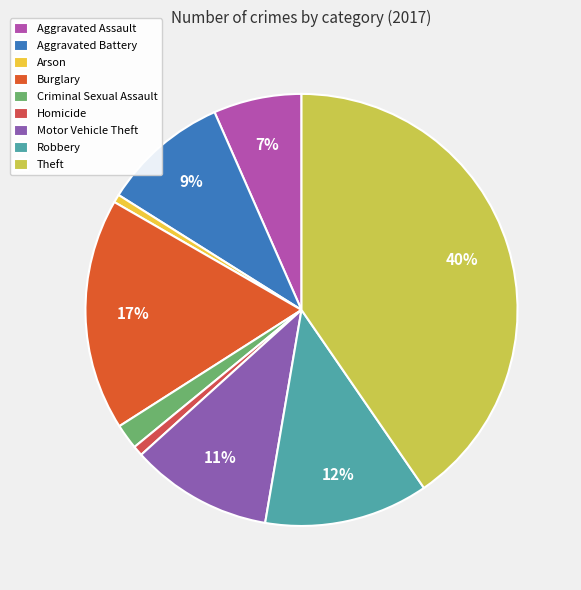

Count the number of slices in the pie.

9